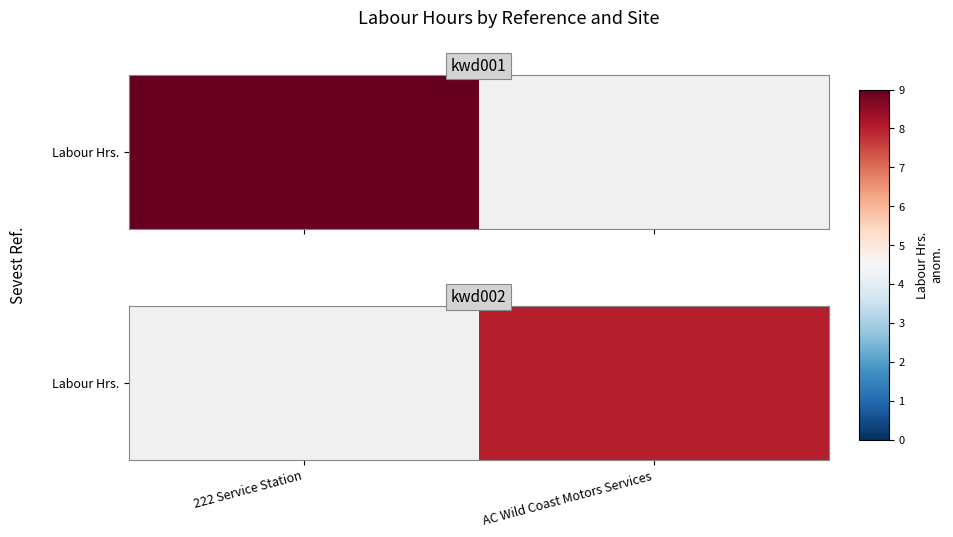

Rank the categories by value from lowest to highest.

222 Service Station, AC Wild Coast Motors Services